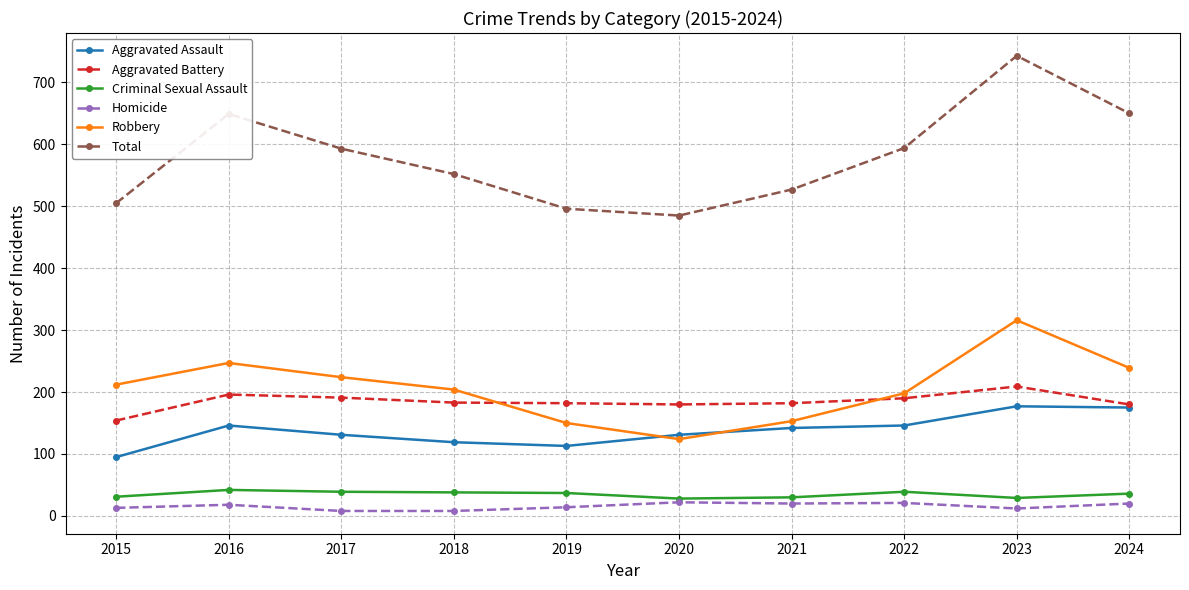

True or false: Robbery has more than 1 points higher than both neighbors.

True